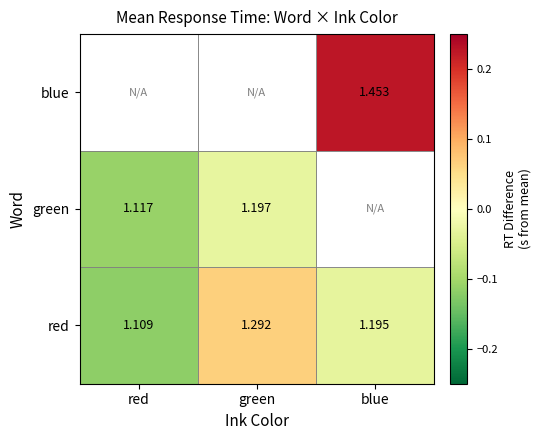

The value of red at green is 0.0. True or false?

False